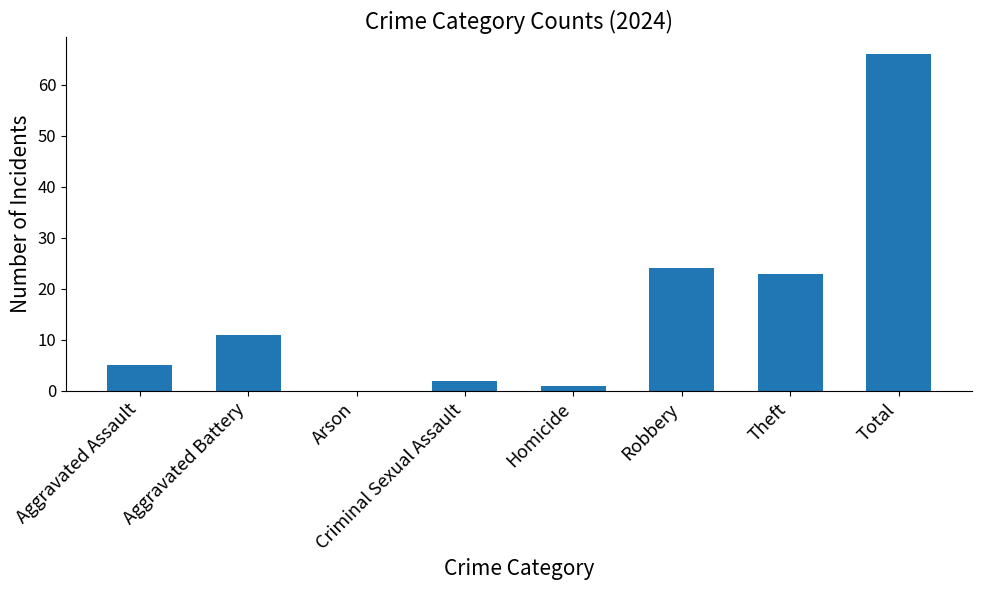

What is the difference between the values at Homicide and Arson?

1